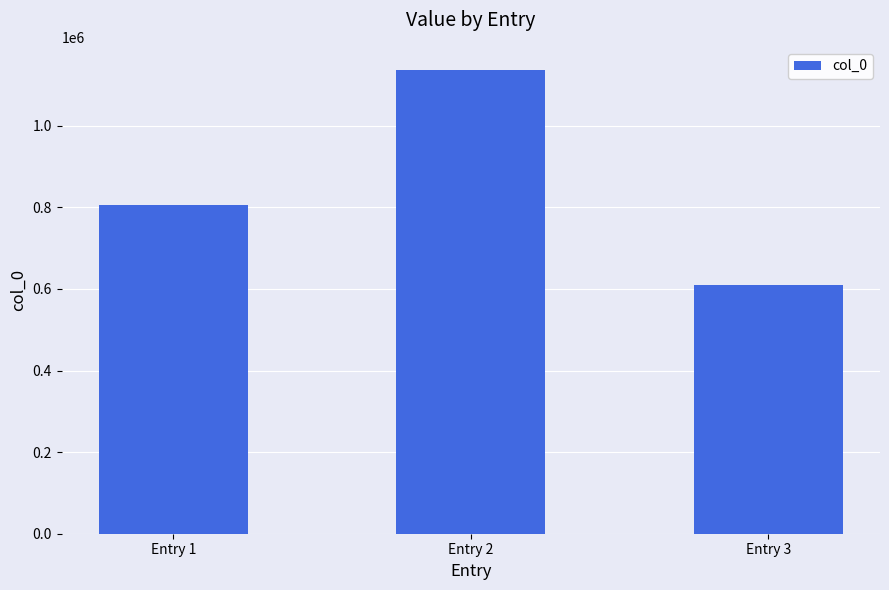

At which label is the value closest to 873030?

Entry 1